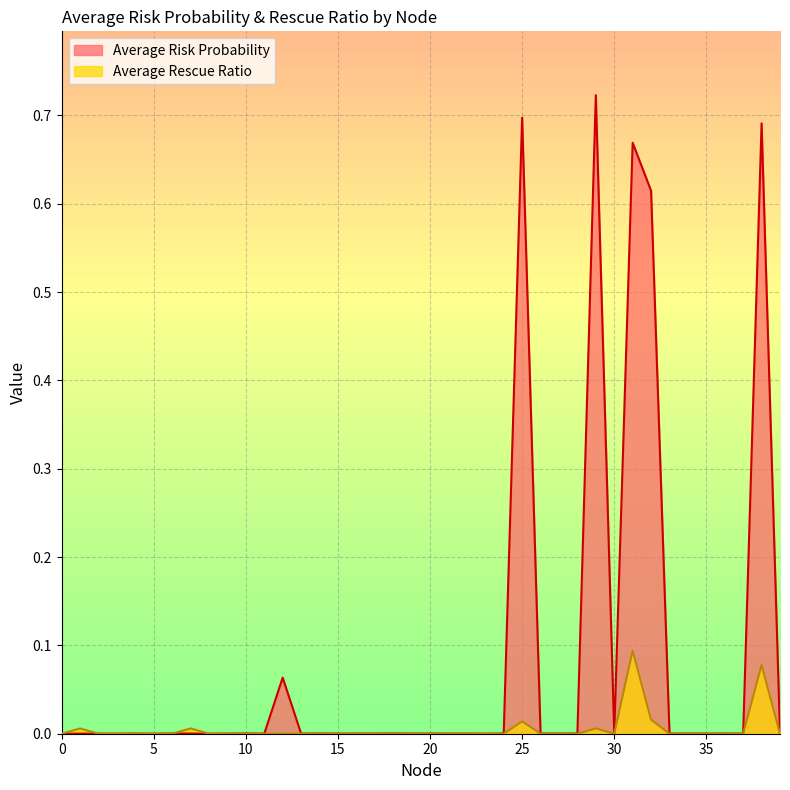

What is the difference between the second highest and minimum values in the Average Risk Probability series?

0.7